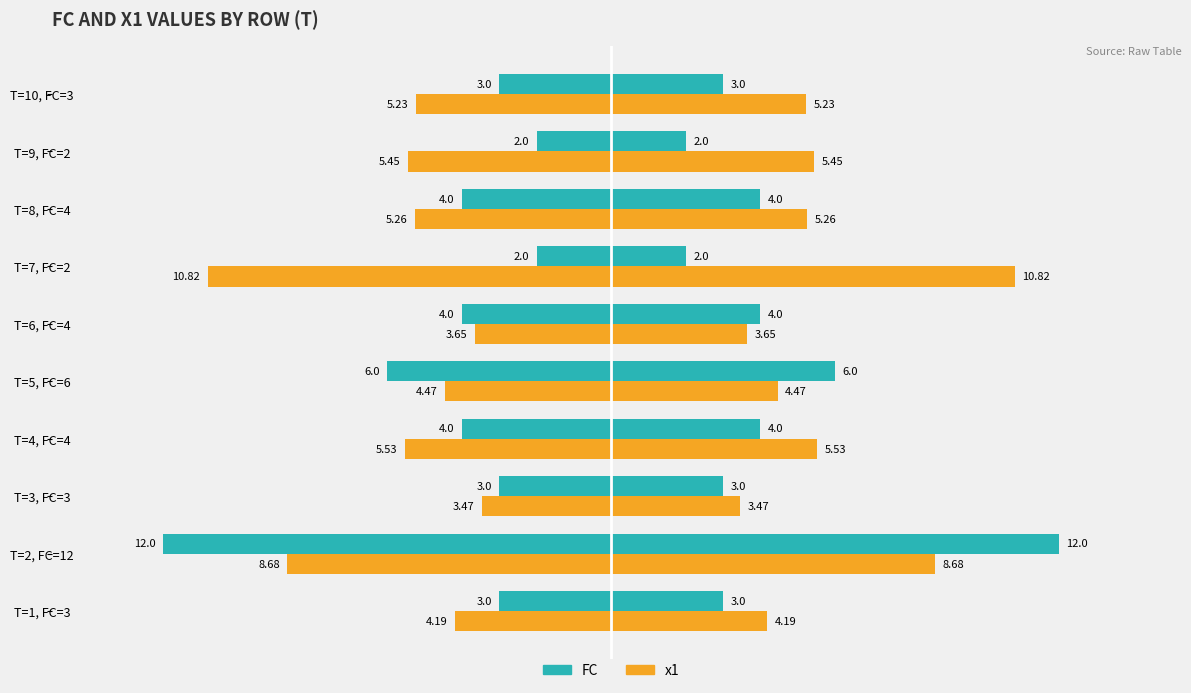

Rank the series at T=10, FC=3 from lowest to highest value.

FC, x1